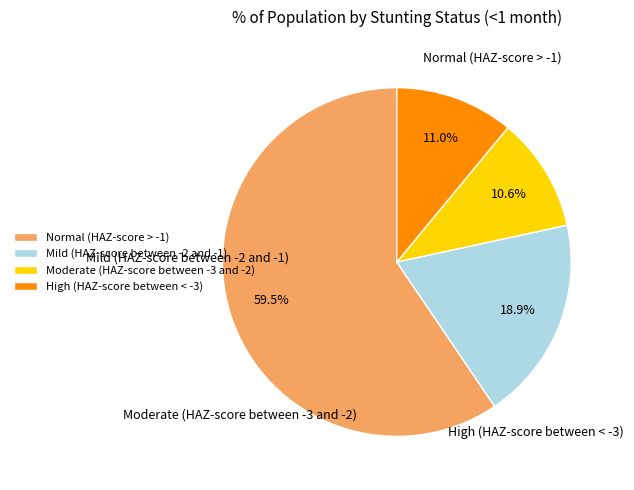

How much of the chart is everything except High (HAZ-score between < -3)?

89.0%